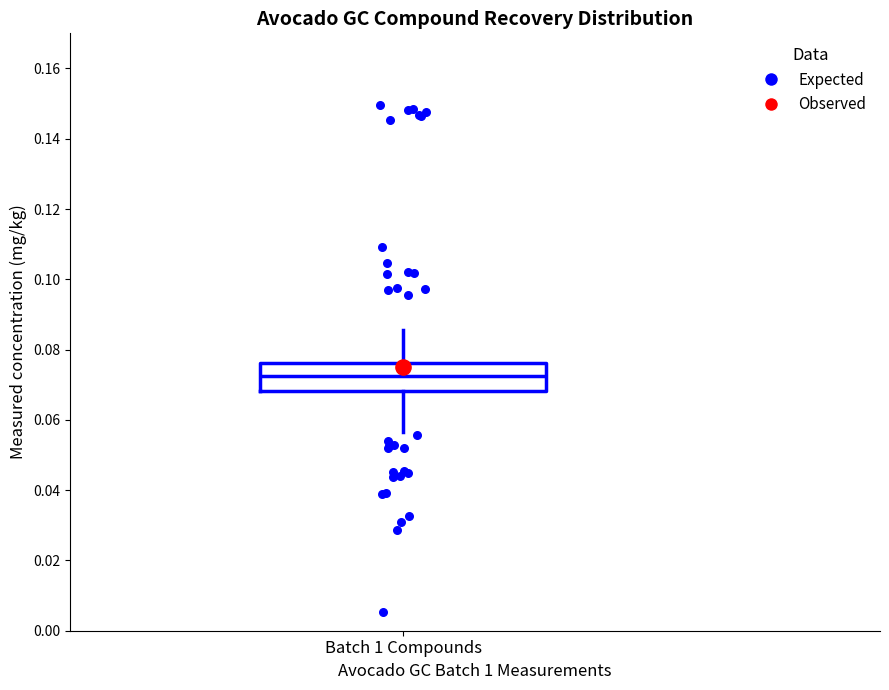

Where does the lower whisker of the box for Batch 1 Compounds end on the y-axis? The values are not printed on the chart, so give them approximately, as read against the axis.

0.056